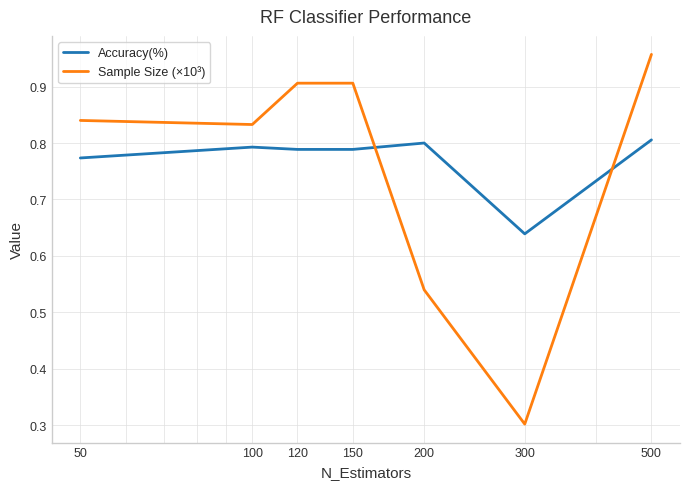

List the series in order of their peak value, lowest first.

Accuracy(%), Sample Size (×10³)